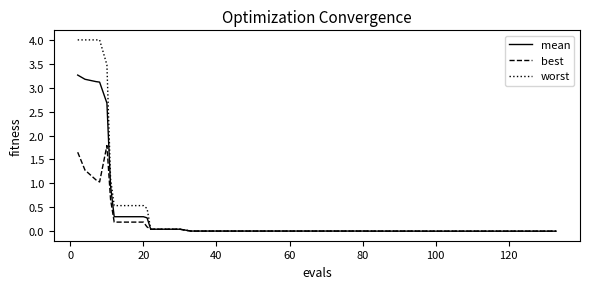

Rank the series by their maximum value, from highest to lowest.

worst, mean, best